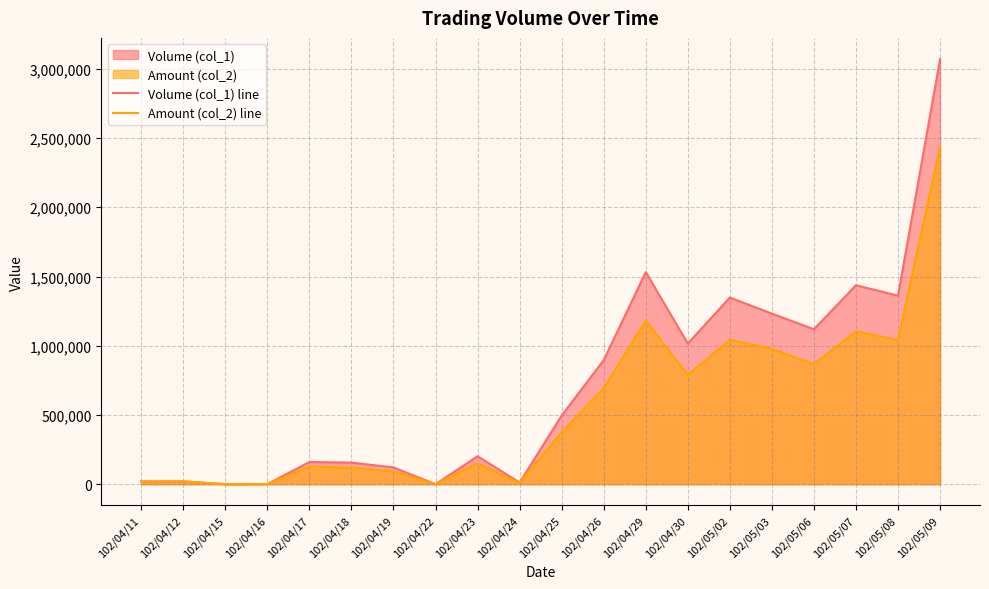

Is it true that Volume (col_1) line equals 1711567 at 102/04/15?

False